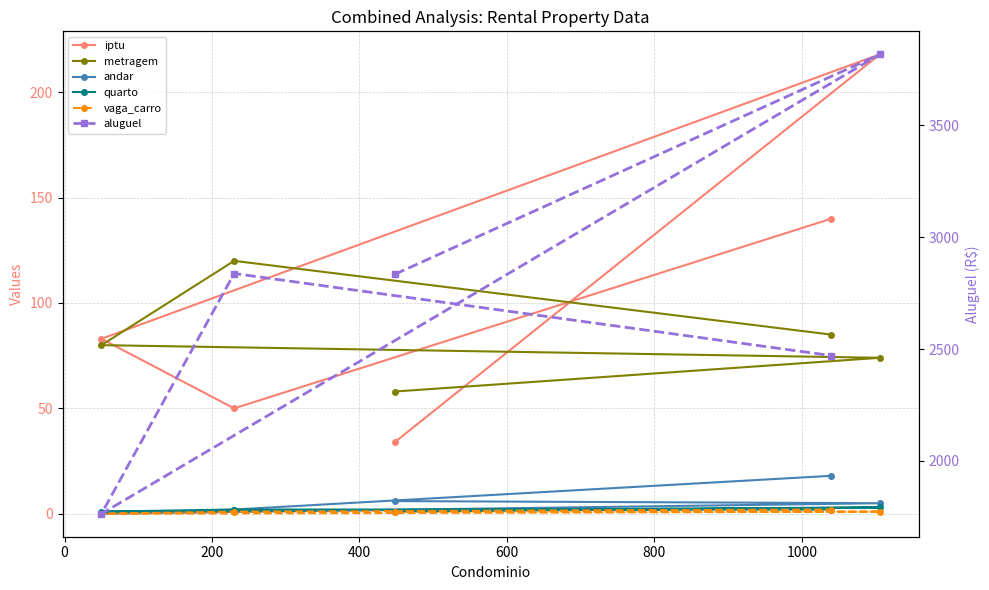

How many lines are shown in the chart?

6